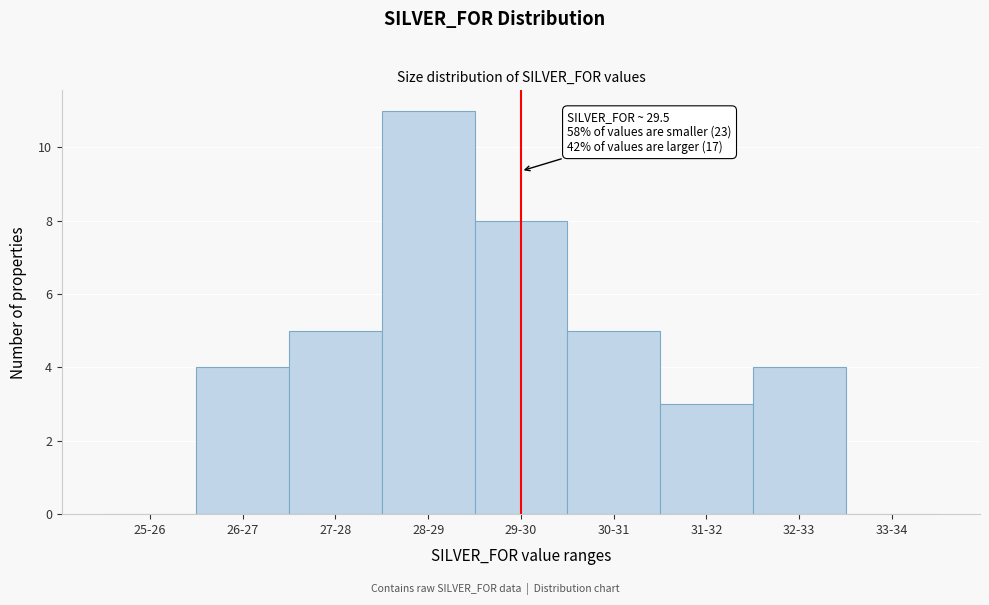

Reading left to right, what are all the values shown in this chart?

25-26=0	26-27=4	27-28=5	28-29=11	29-30=8	30-31=5	31-32=3	32-33=4	33-34=0